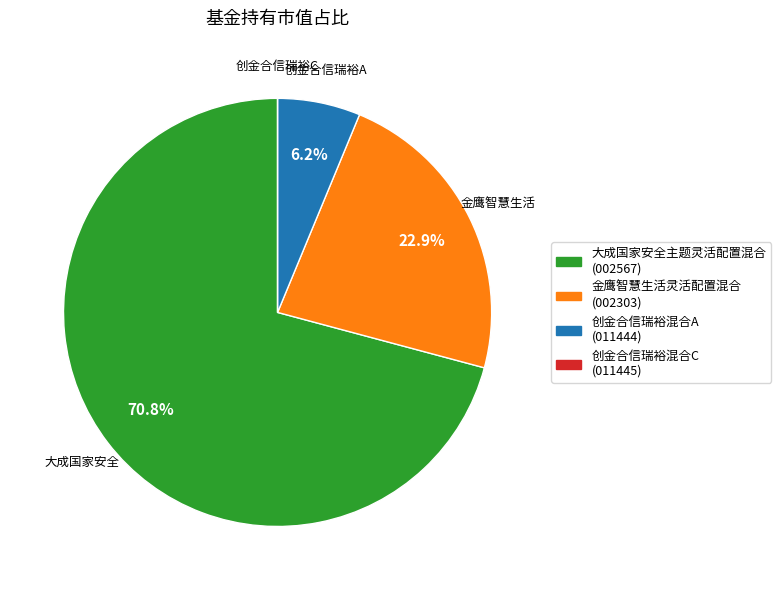

How much of the chart is everything except 金鹰智慧生活灵活配置混合 (002303)?

77.1%